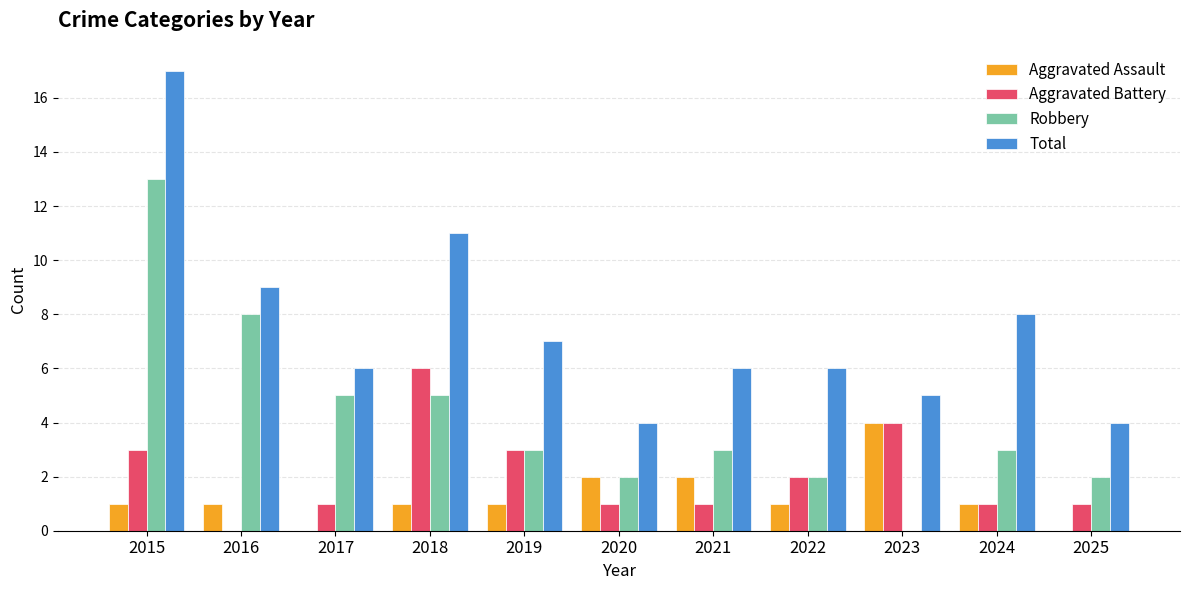

What is the maximum value shown in the chart?

17